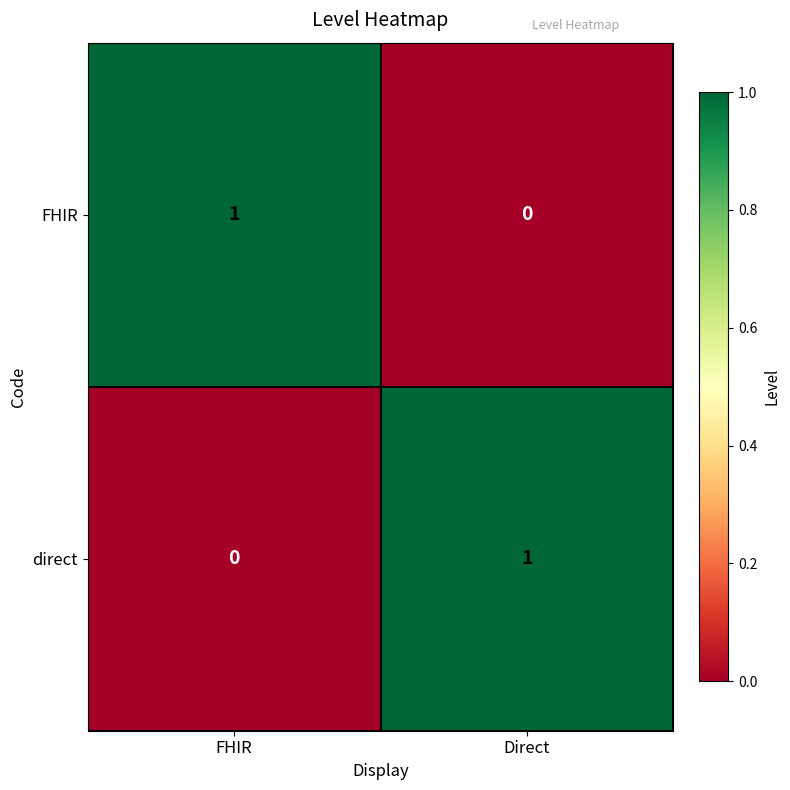

True or false: FHIR has a value of 1 at FHIR.

True